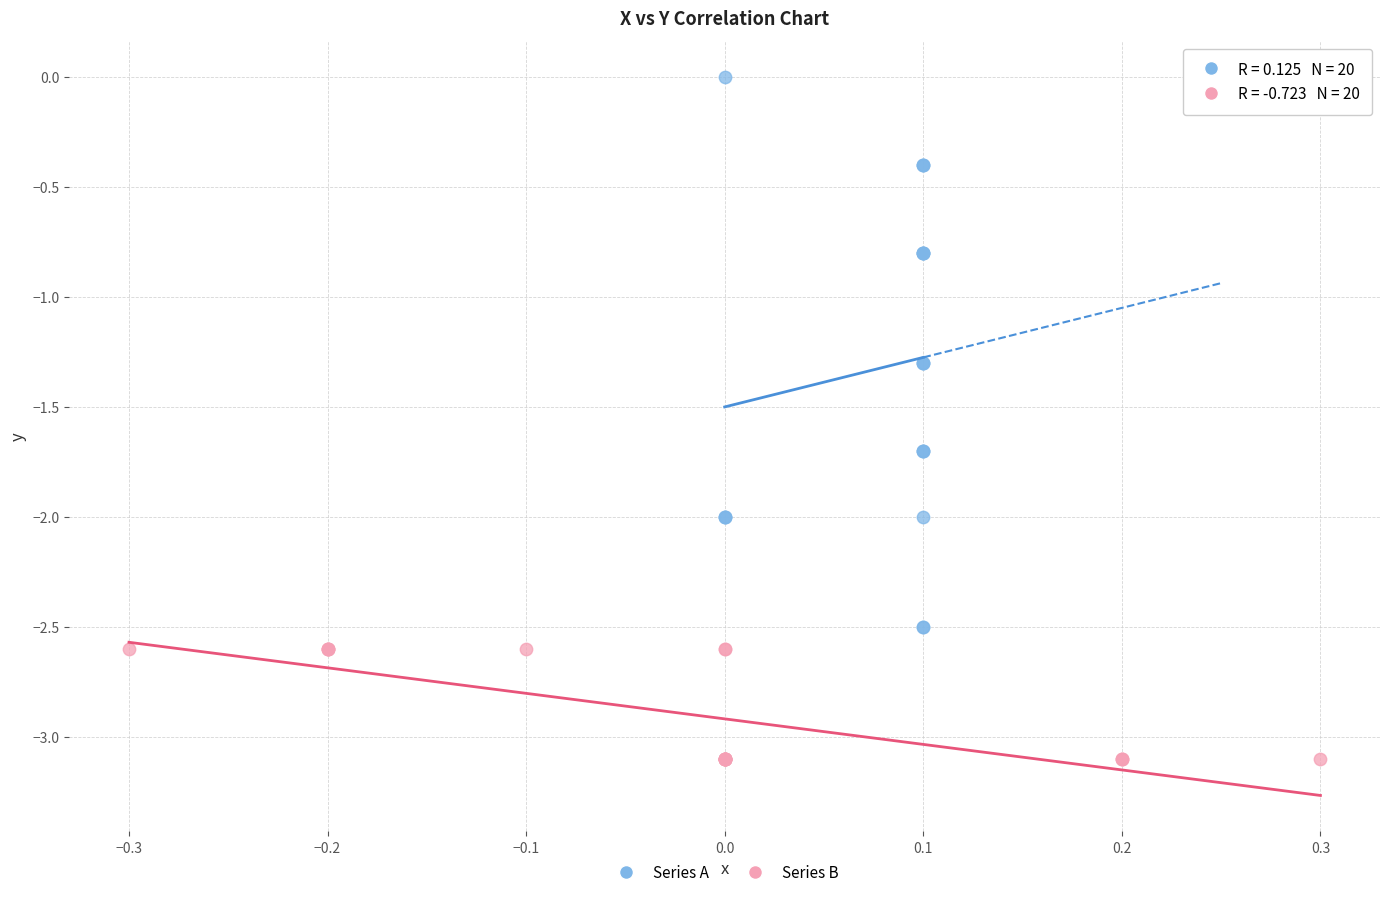

Which series contains the highest Y value?

Series A